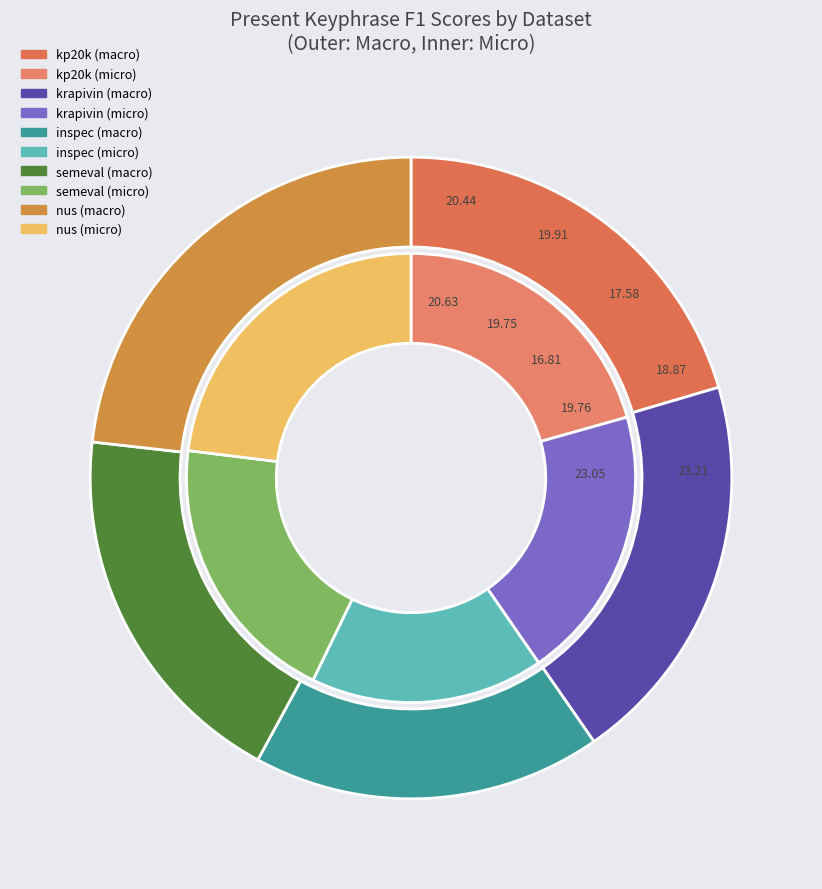

How much of the chart is everything except kp20k?

79.4%